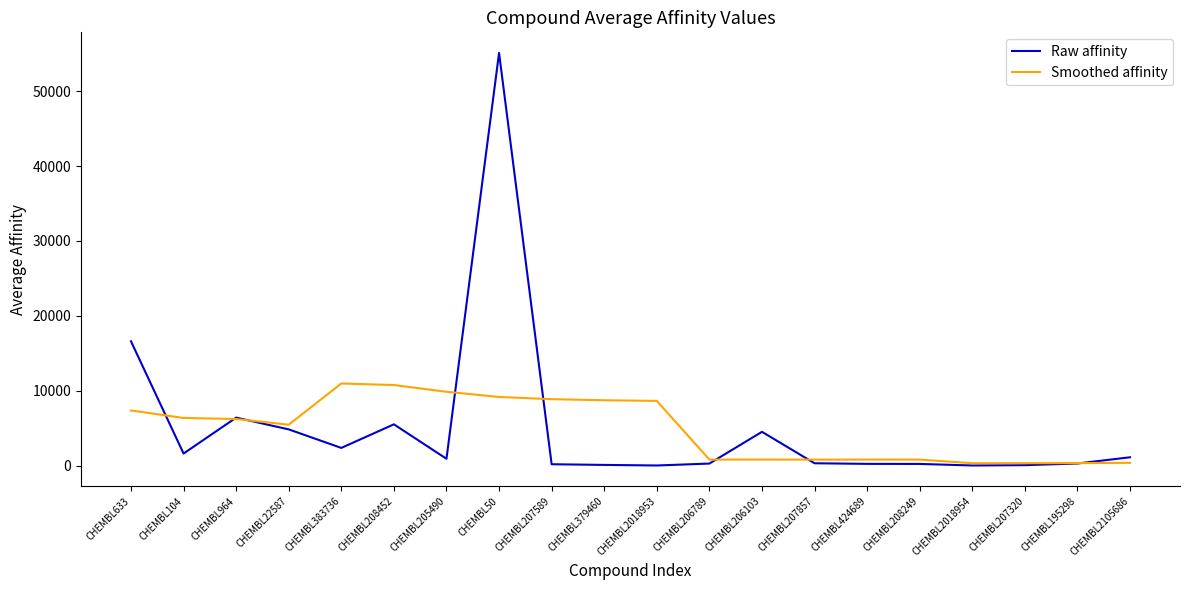

At which category does Raw affinity reach its first local peak?

CHEMBL964